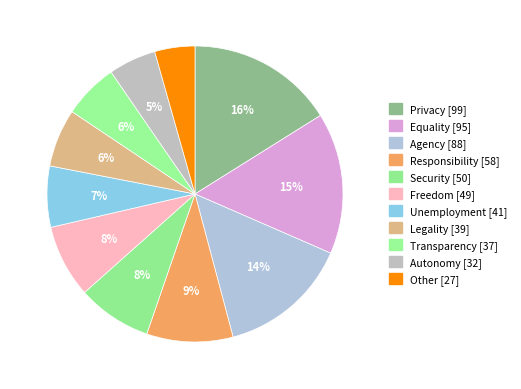

What percentage is the Privacy slice, to the nearest percent?

16%